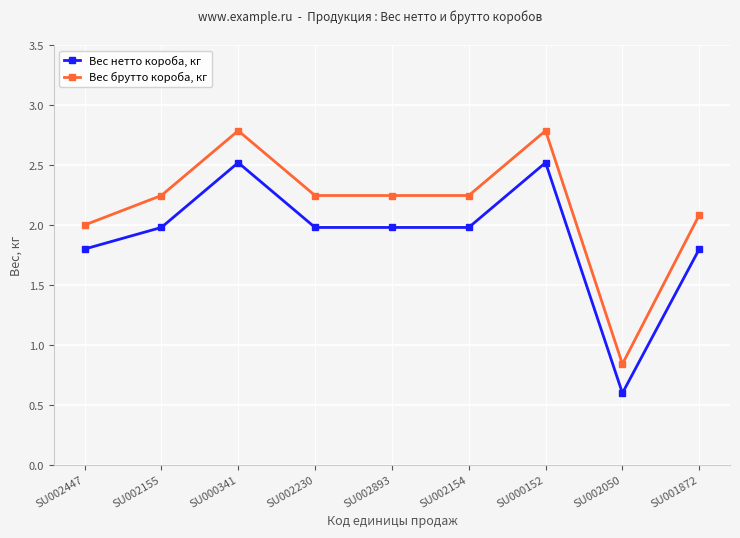

True or false: Вес нетто короба, кг and Вес брутто короба, кг intersect in this chart.

False